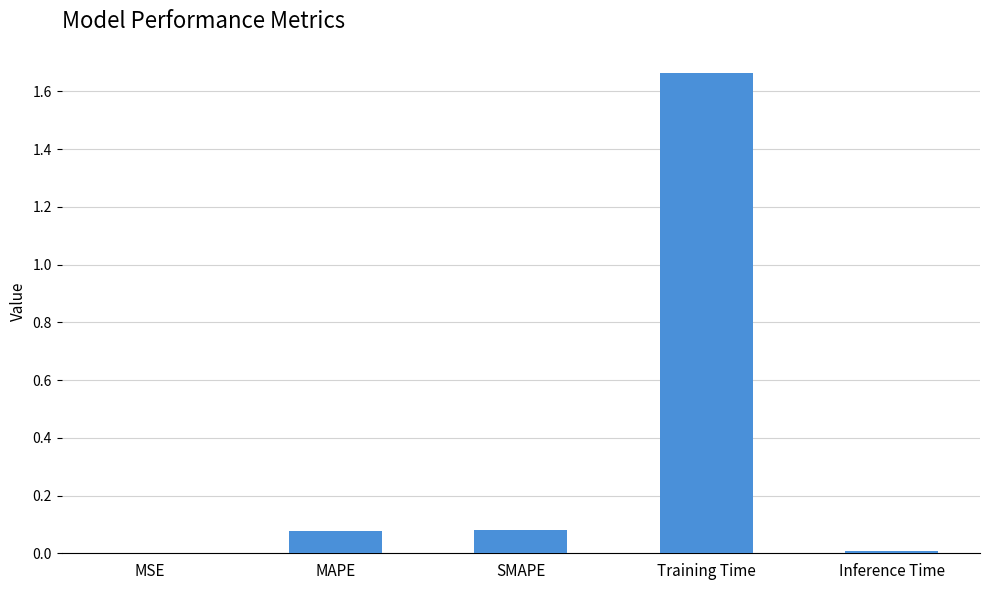

Which category has the highest value across all series?

Training Time